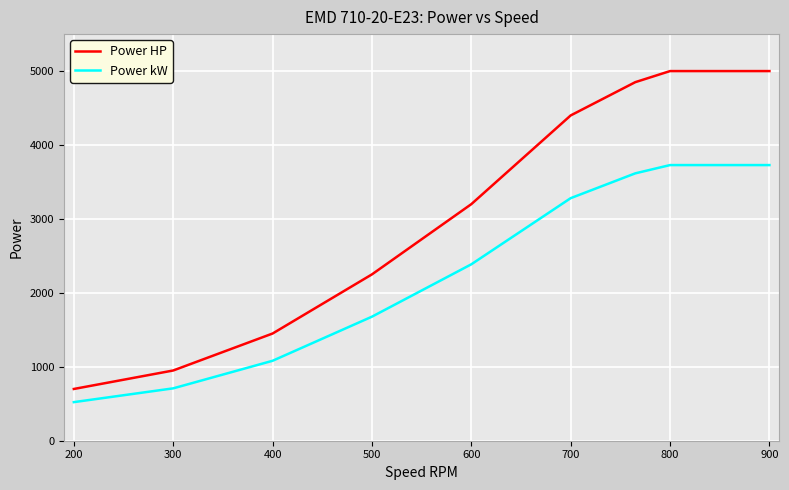

Which series has the largest total across all categories?

Power HP